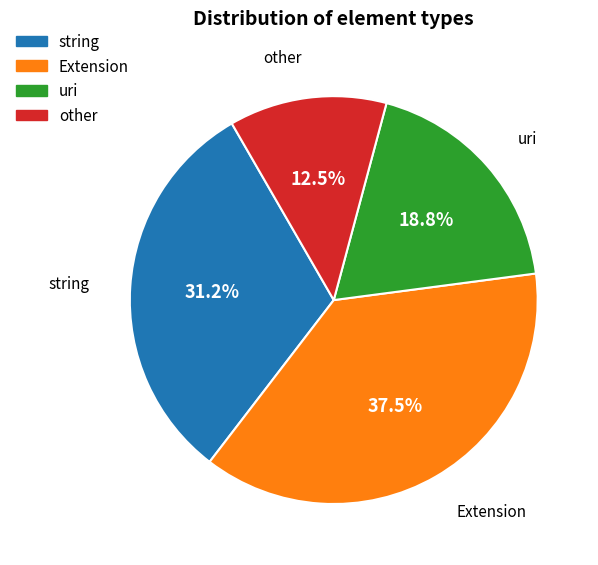

Does any single category account for the majority?

No